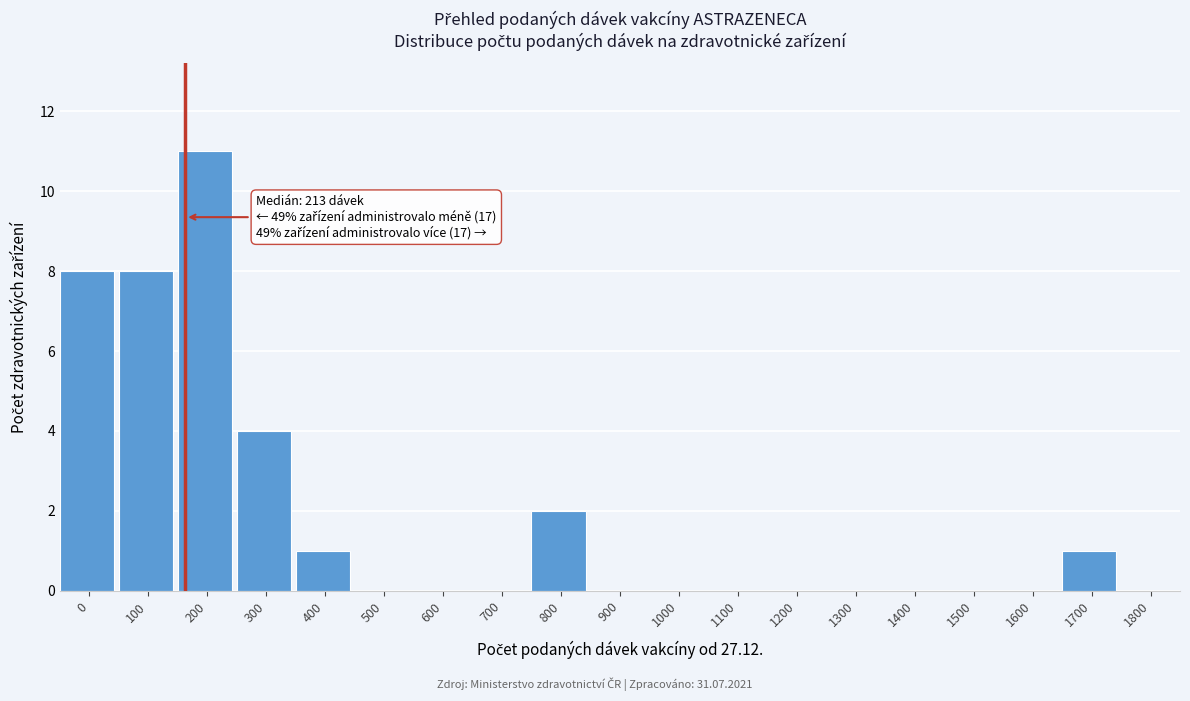

Reading left to right, transcribe all the data shown in this chart.

0=8	100=8	200=11	300=4	400=1	500=0	600=0	700=0	800=2	900=0	1000=0	1100=0	1200=0	1300=0	1400=0	1500=0	1600=0	1700=1	1800=0